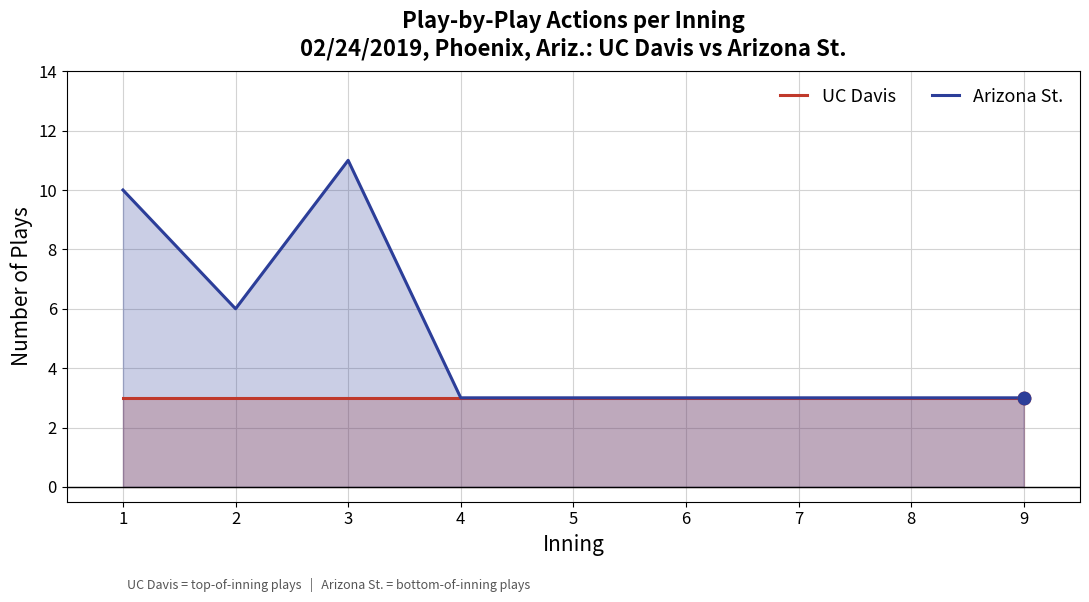

Which series has the widest spread of Y values?

Arizona St.